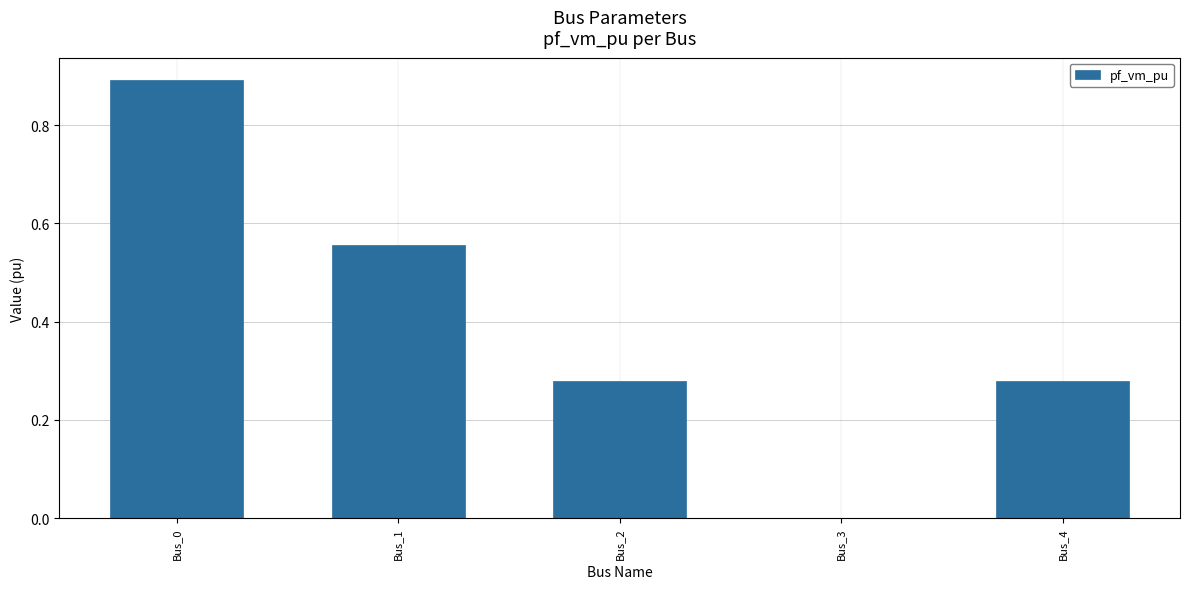

The chart shows a value of 0.1 at Bus_4. True or false?

False